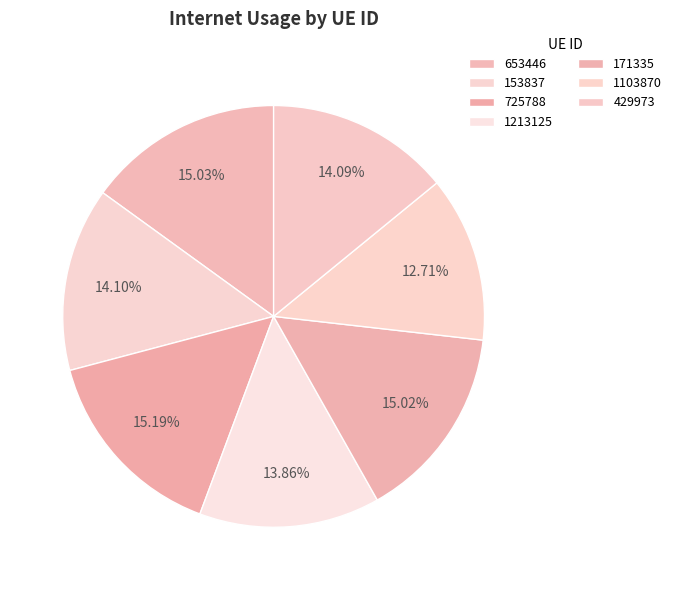

The 171335 slice represents 15% of the pie. True or false?

True